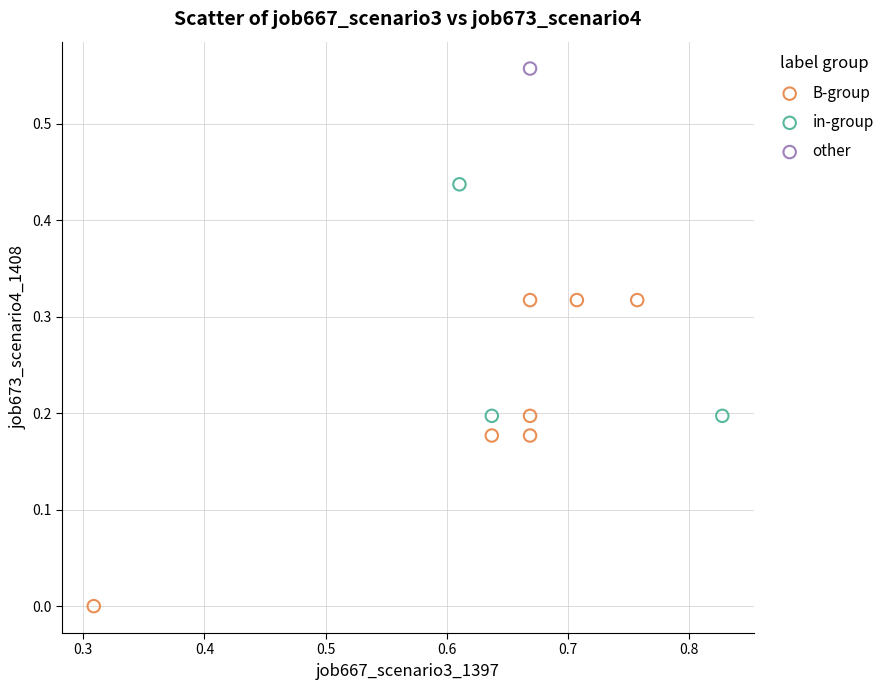

Which series contains the lowest Y value?

B-group